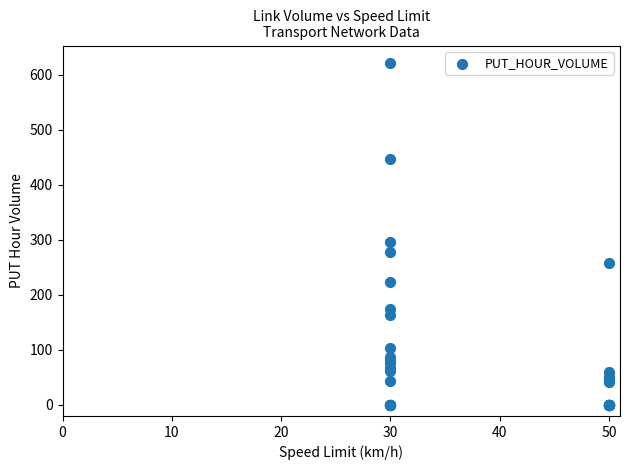

What Y value in the scatter plot is closest to 311?

296.4